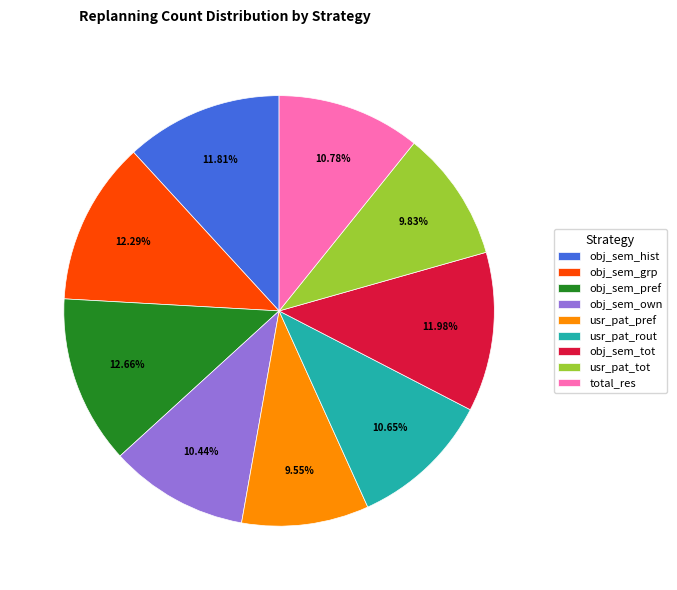

Does obj_sem_tot account for over 50% of the chart?

No